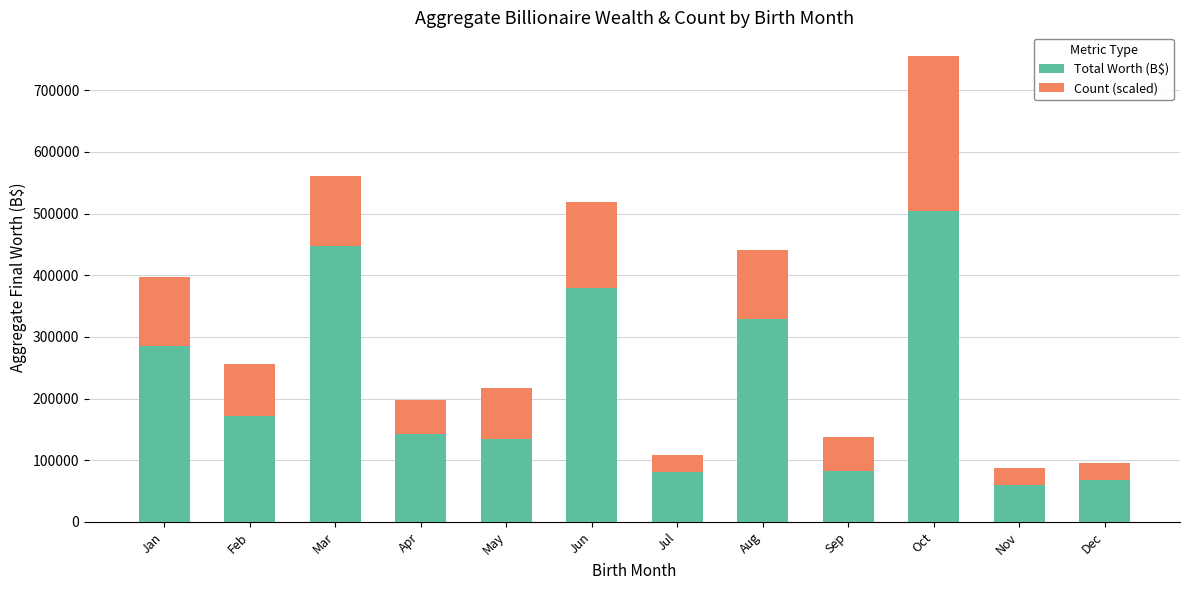

What is the total value across all series at Aug?

441144.4